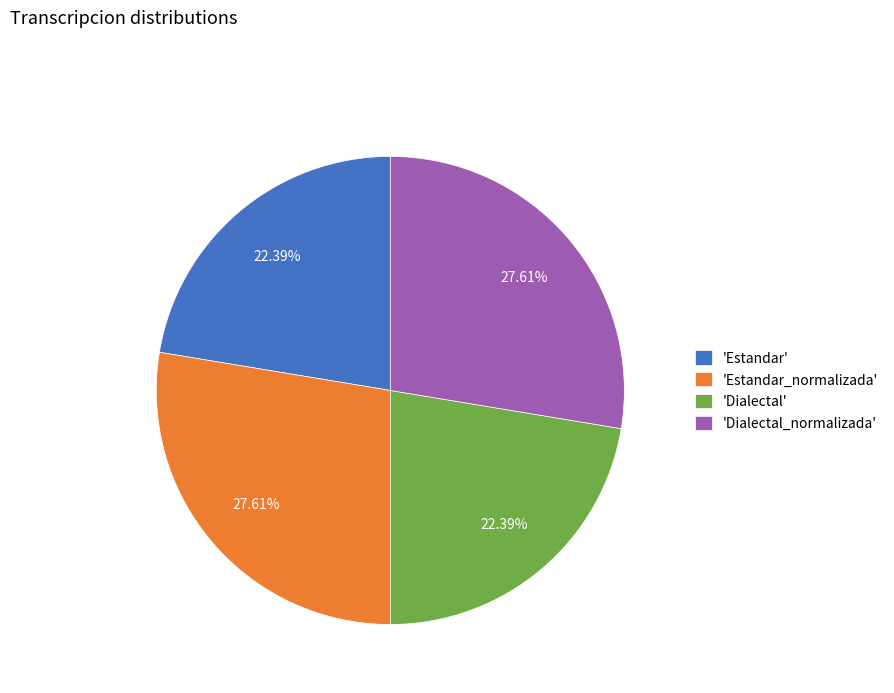

Is there a majority slice in this chart?

No